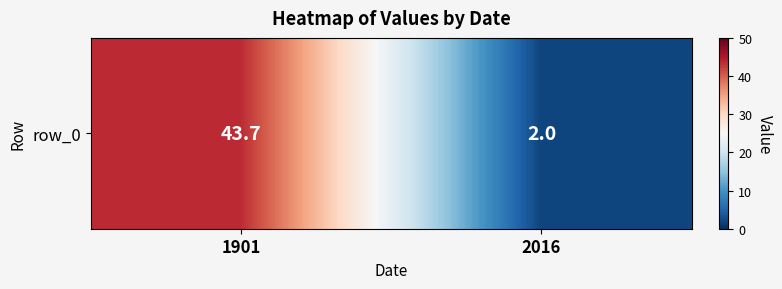

How many series are shown in this chart?

1